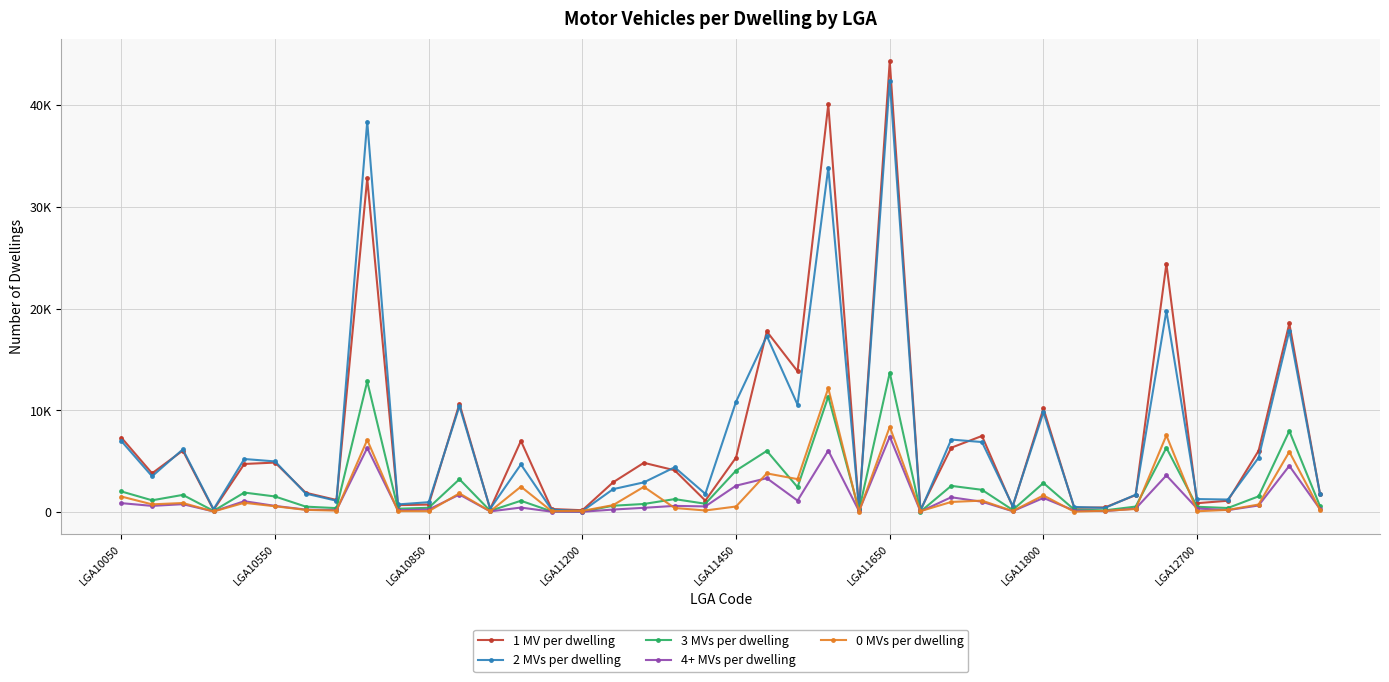

What are all the series names shown in the legend?

1 MV per dwelling, 2 MVs per dwelling, 3 MVs per dwelling, 4+ MVs per dwelling, 0 MVs per dwelling